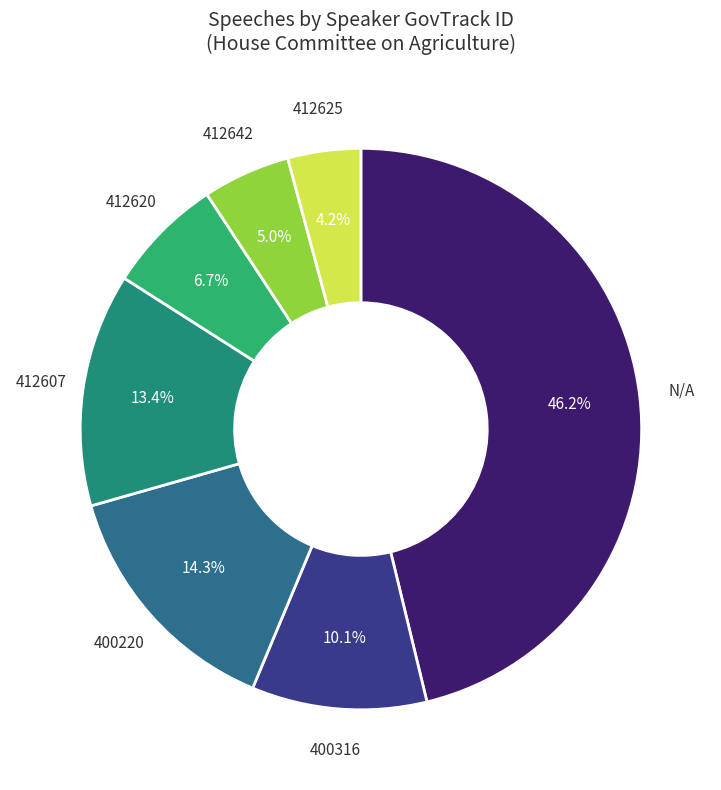

To the nearest percent, what is the difference between the N/A and 400316 slice percentages?

36%